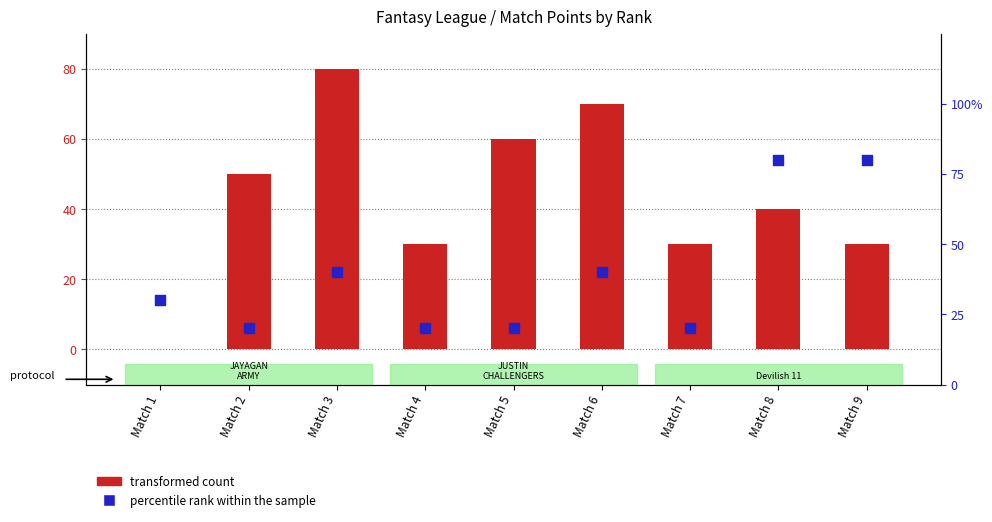

Is the value of transformed count at Match 4 greater than the value of percentile rank within the sample at Match 2?

Yes